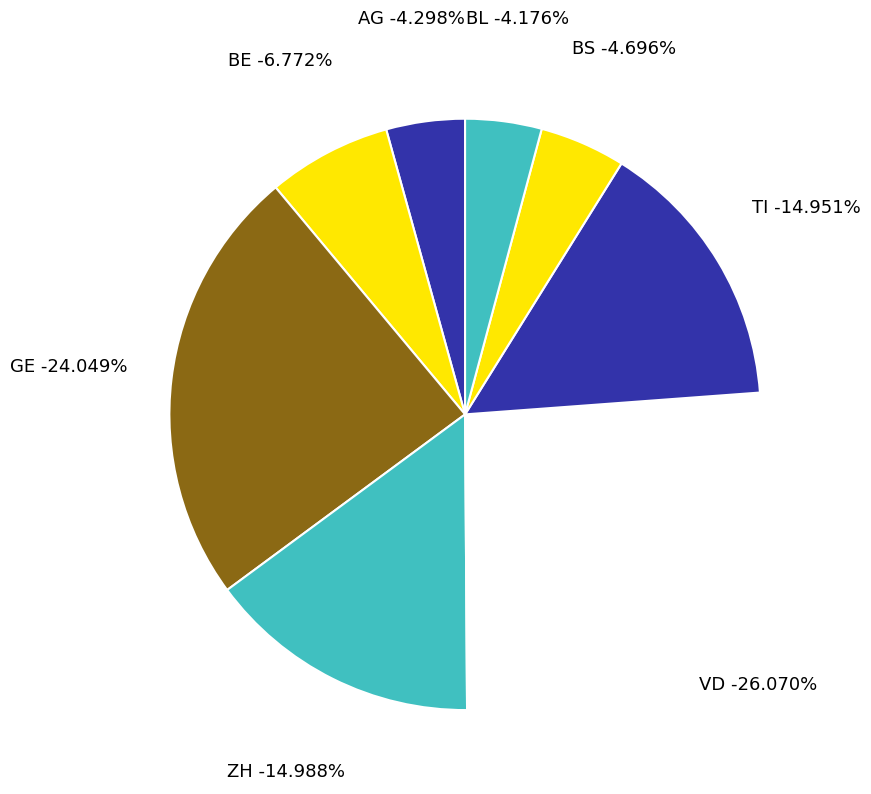

True or false: 2020-03-03 accounts for 13% of the total.

False